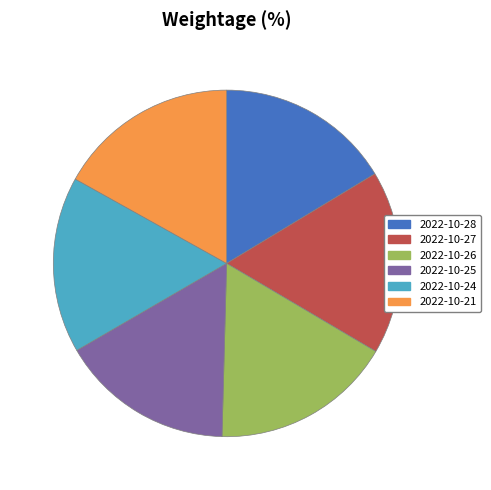

Is there any slice that represents more than half of the pie?

No